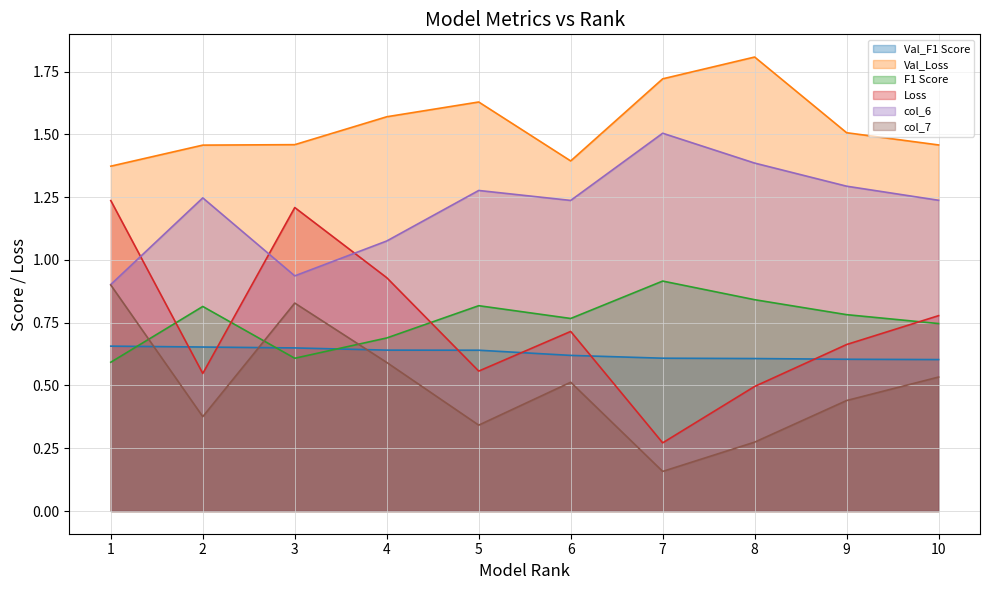

List the labels in order of Val_Loss value, smallest first.

1, 6, 2, 10, 3, 9, 4, 5, 7, 8